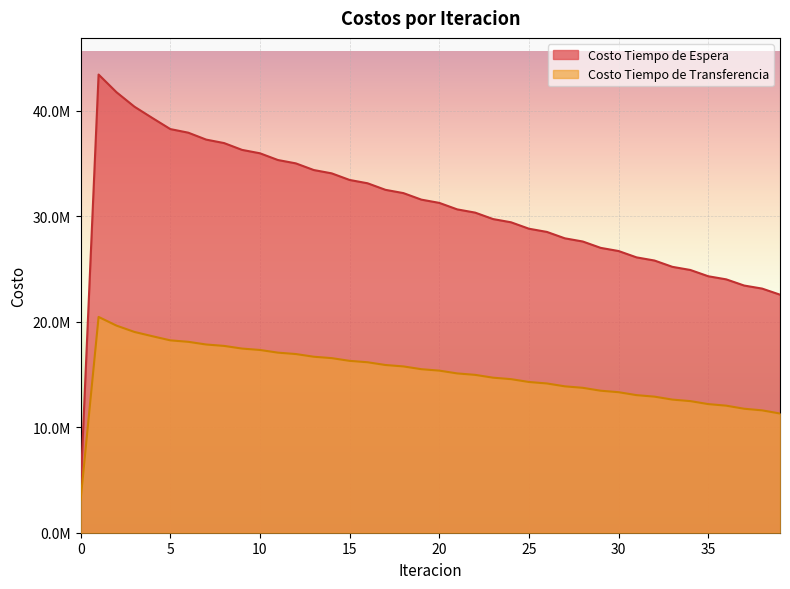

What are all the series names shown in the legend?

Costo Tiempo de Espera, Costo Tiempo de Transferencia